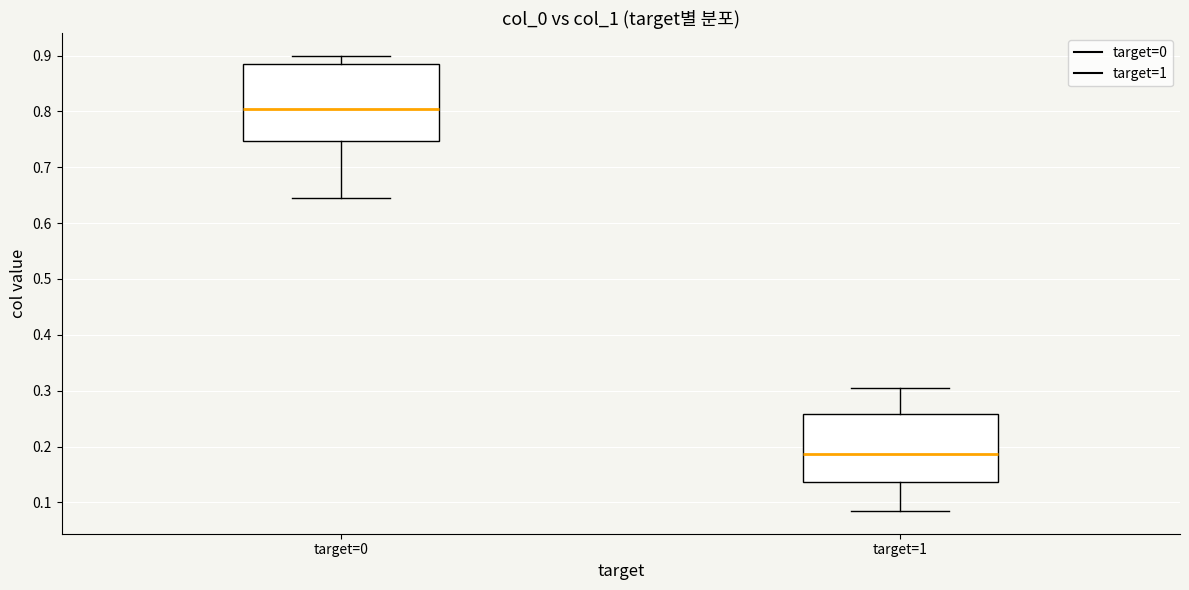

Reading left to right, transcribe this box plot: for each box, give where its median line is, the range the box spans, and where its two whiskers end, as read against the y-axis. The values are not printed on the chart, so give them approximately, as read against the axis.

target=0: median 0.81, box 0.75 to 0.88, whiskers 0.64 to 0.90
target=1: median 0.19, box 0.14 to 0.26, whiskers 0.08 to 0.30